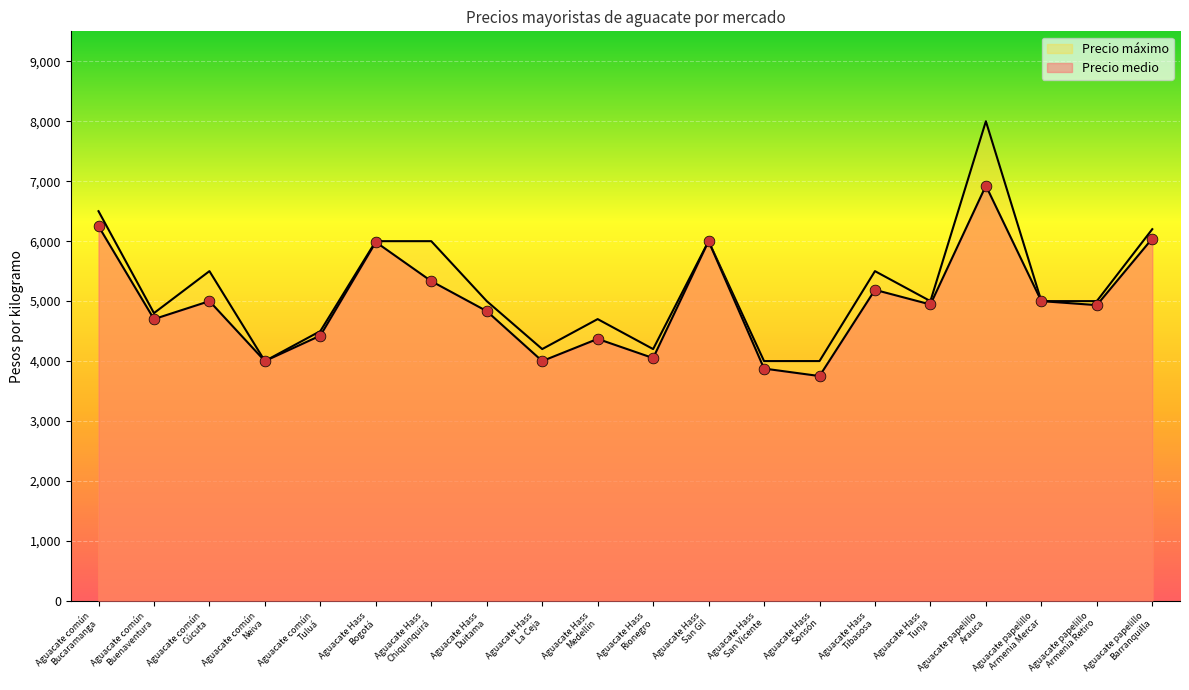

What are all the series names shown in the legend?

Precio medio, Precio máximo